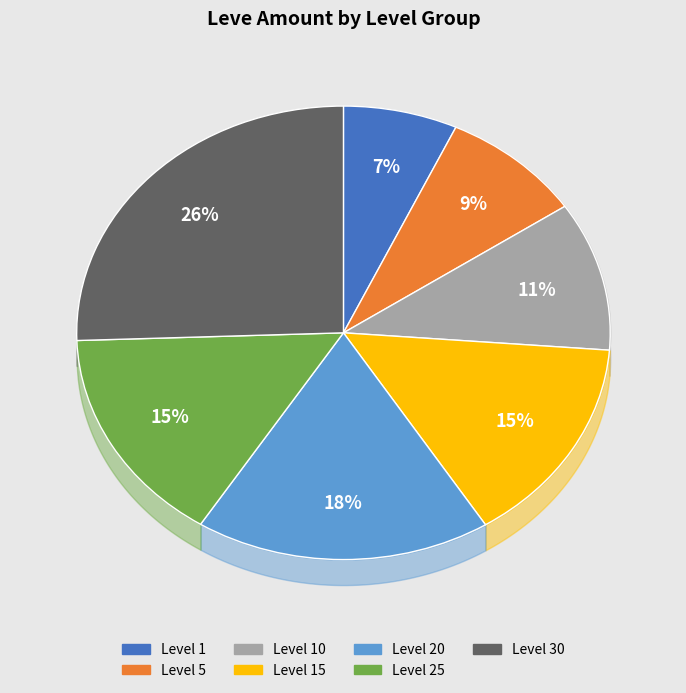

Is there any slice that represents more than half of the pie?

No